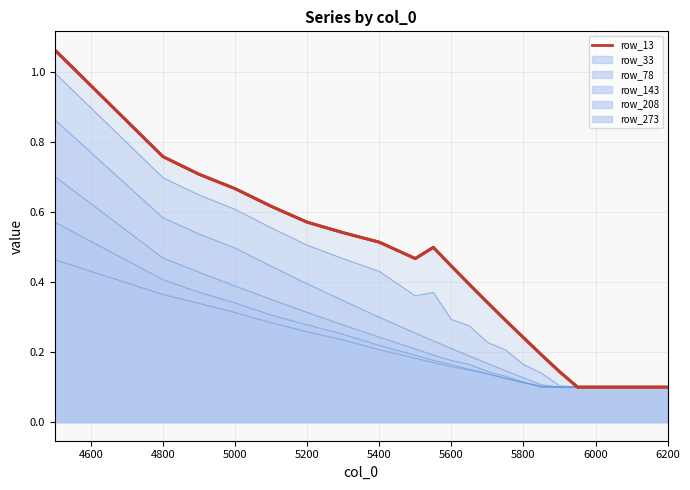

True or false: row_208 and row_13 intersect in this chart.

False